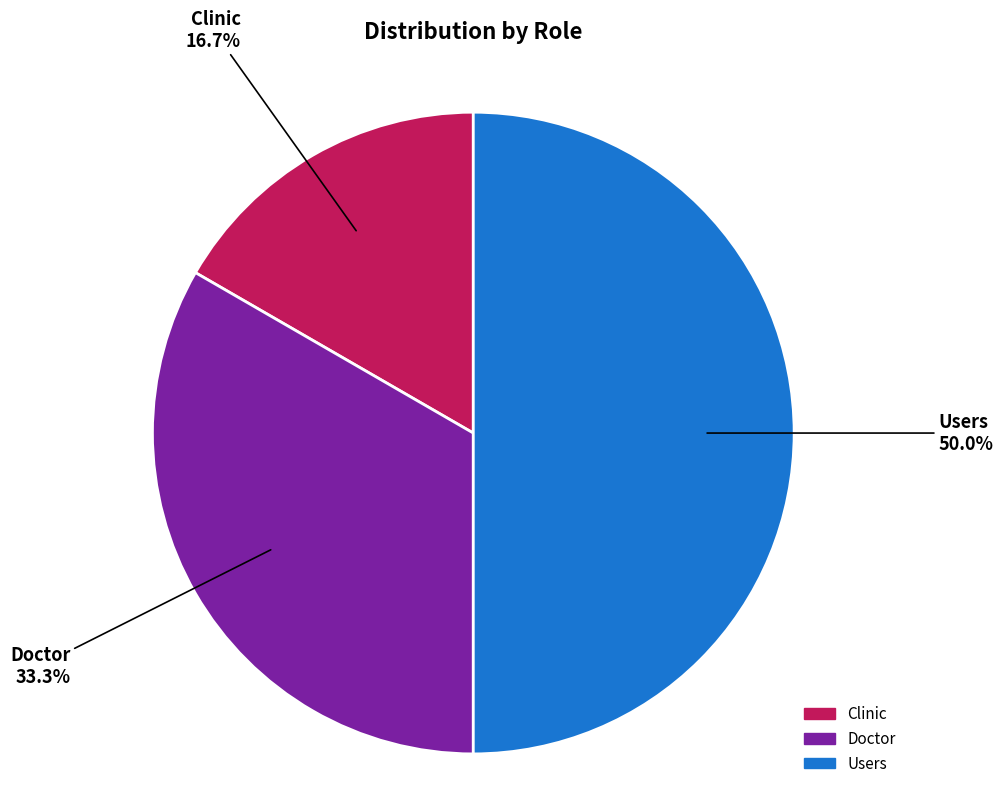

How many segments does this pie chart have?

3